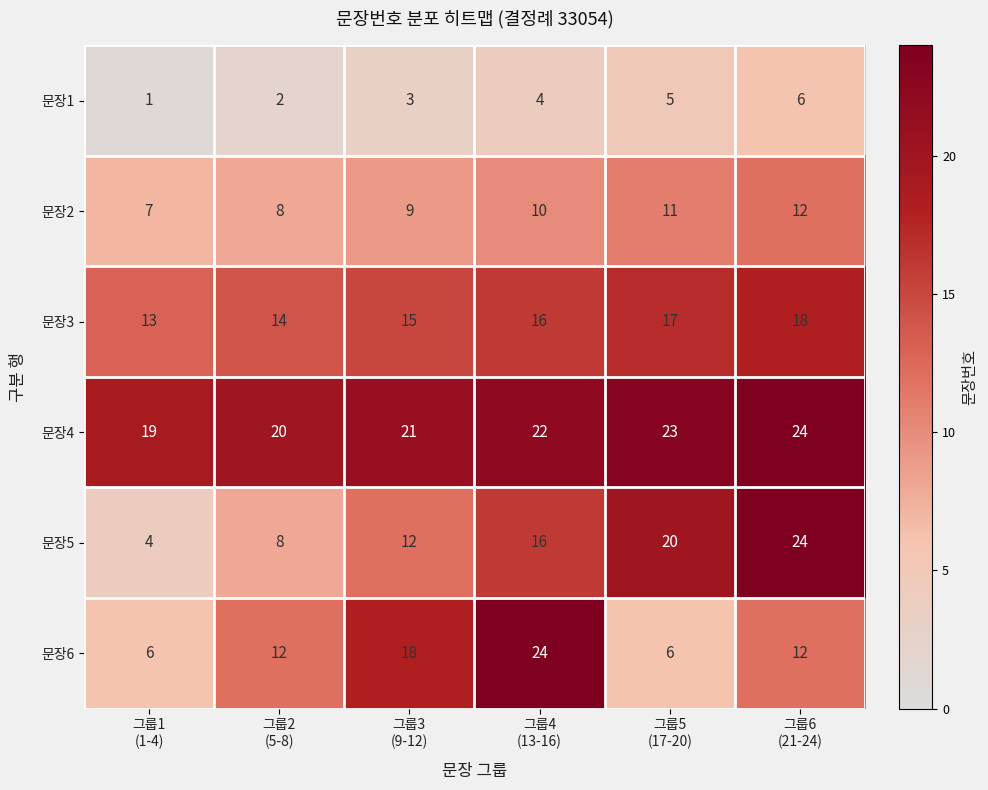

At how many categories does at least one series exceed 5?

6